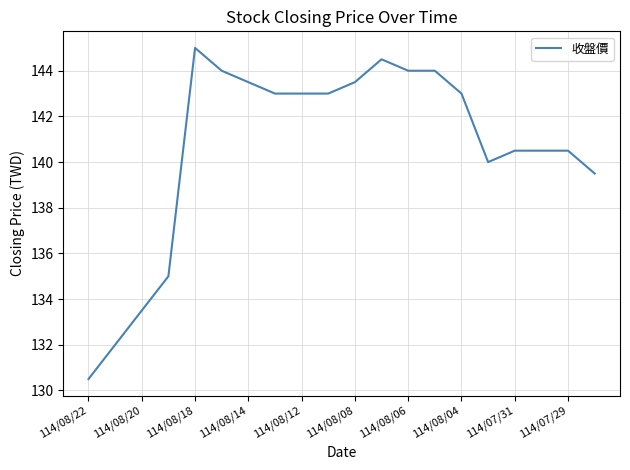

What is the greatest value displayed?

145.0